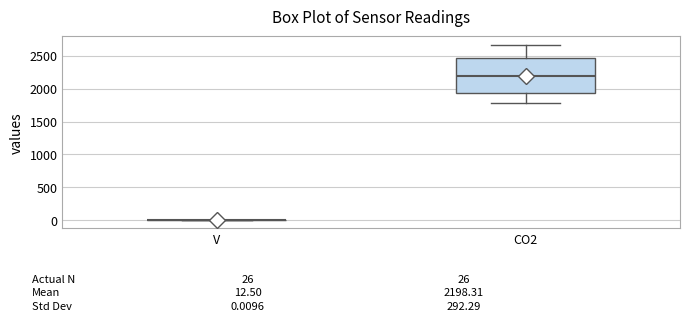

Comparing the boxes themselves (not the whiskers), which one is the tallest?

CO2